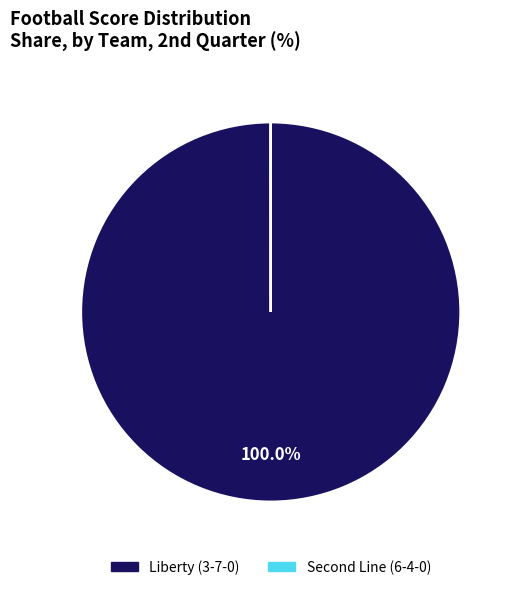

What percentage is the Liberty (3-7-0) slice, to the nearest percent?

100%